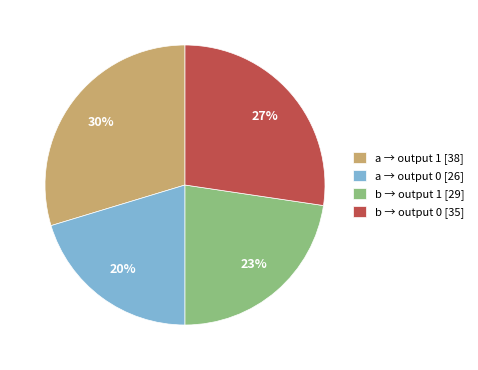

Does b → output 1 [29] represent more than half of the total?

No